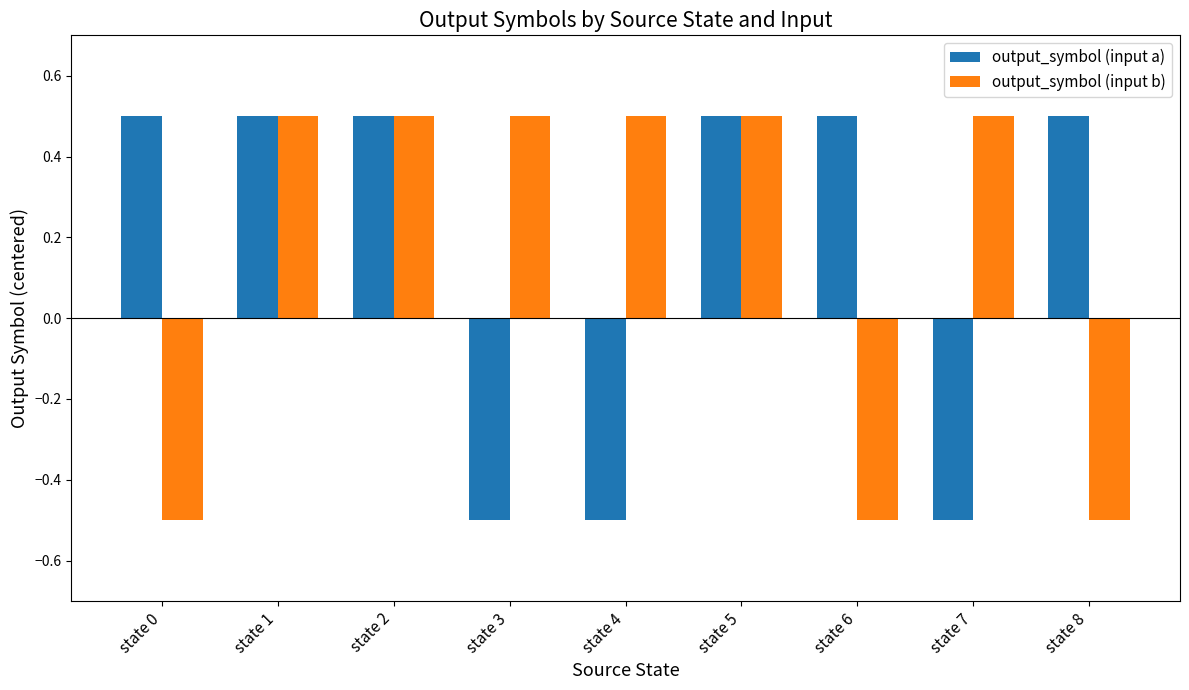

Is the value of output_symbol (input b) at state 1 greater than the value of output_symbol (input a) at state 3?

Yes